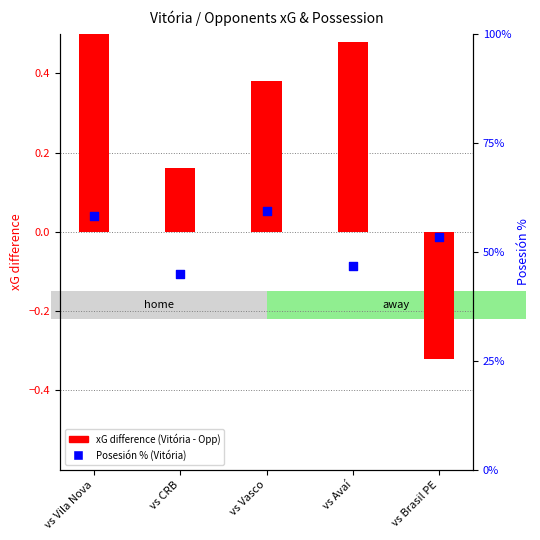

Which series reaches the minimum Y coordinate?

xG difference